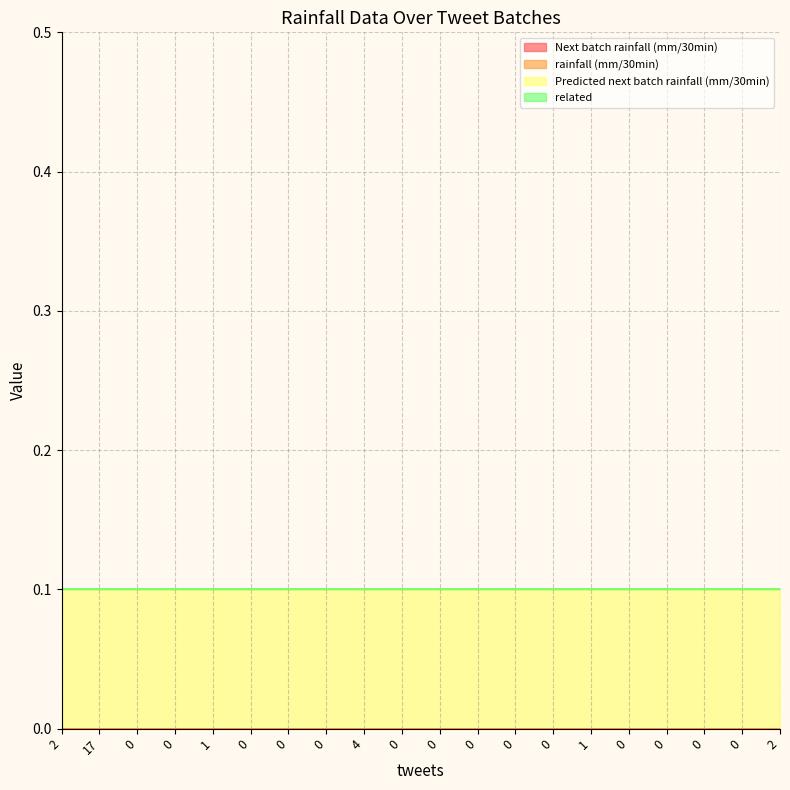

Does the chart have visible grid lines?

Yes